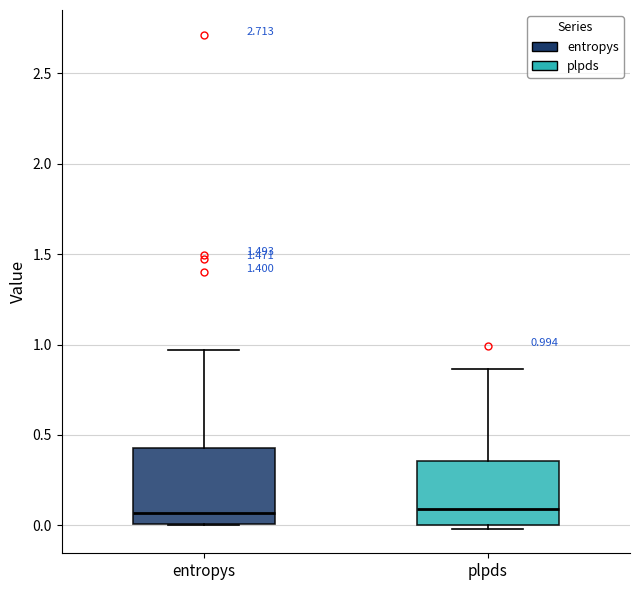

Comparing the boxes themselves (not the whiskers), which one is the tallest?

entropys